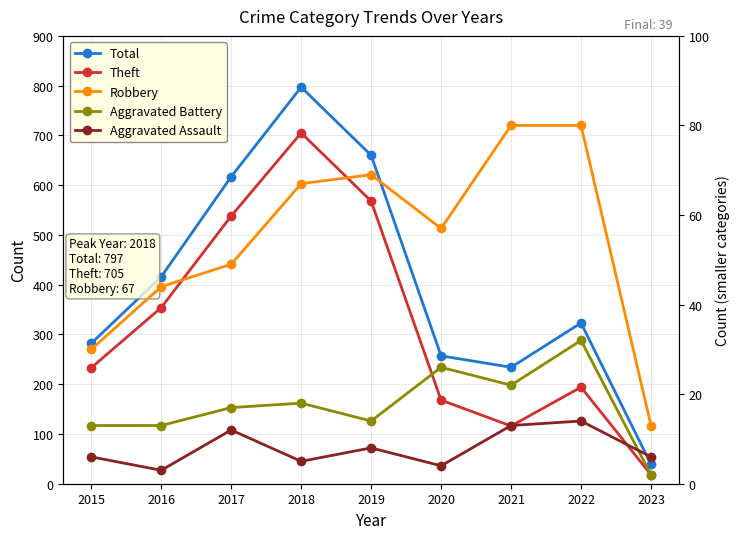

Rank the categories by Total value from highest to lowest.

2018, 2019, 2017, 2016, 2022, 2015, 2020, 2021, 2023